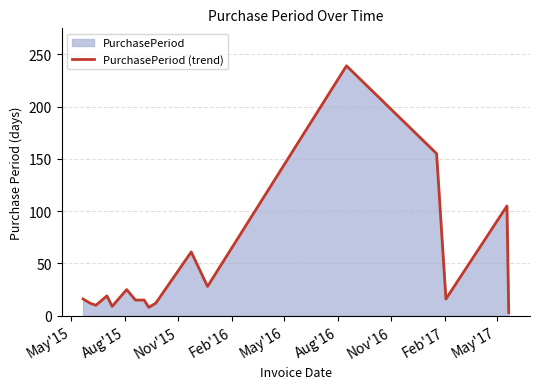

Reading left to right, extract all data points from this chart.

16	12	10	19	9	25	15	15	8	12	61	28	239	155	16	105	3